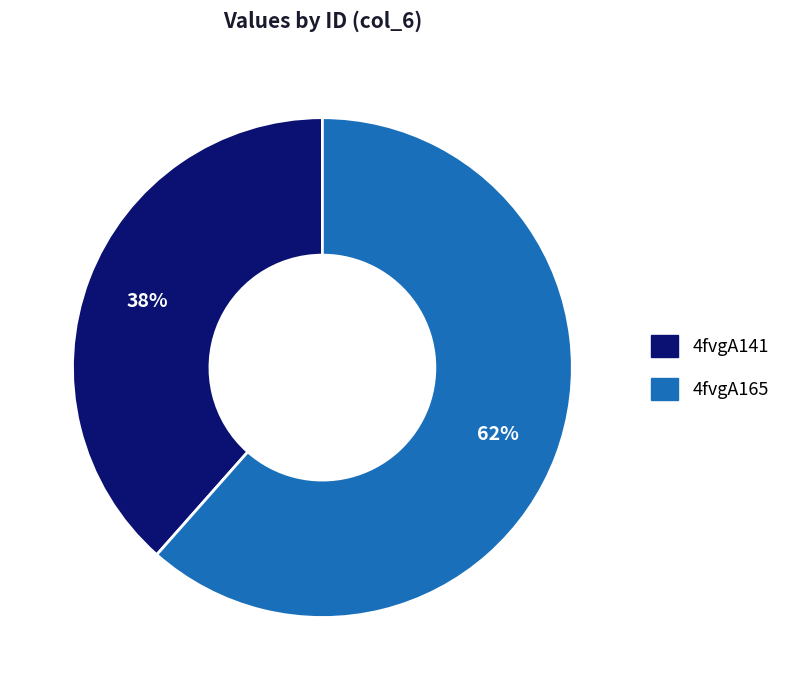

Rank the categories by value from lowest to highest.

4fvgA141, 4fvgA165